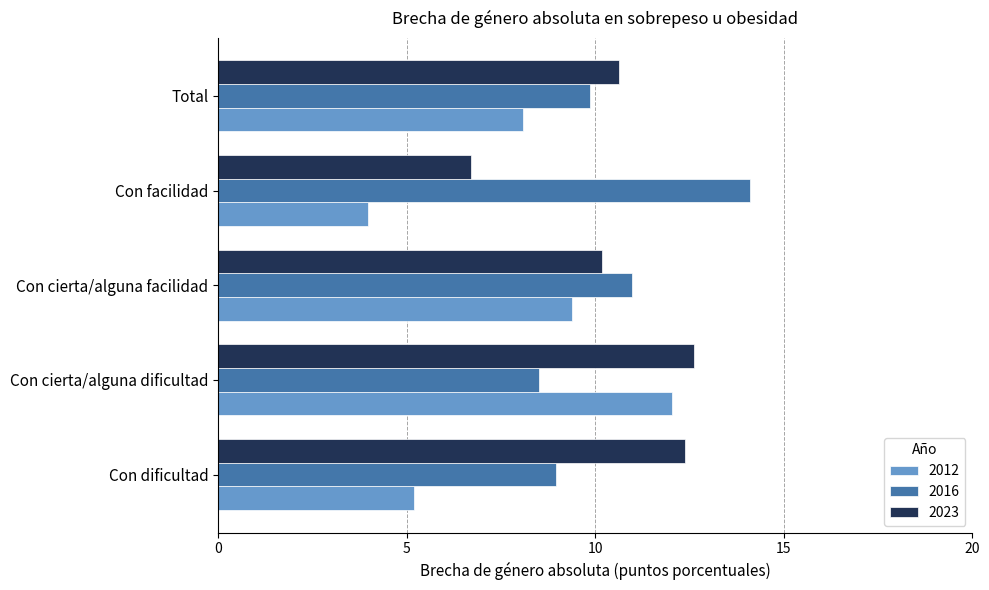

At how many categories does at least one series exceed 3?

5